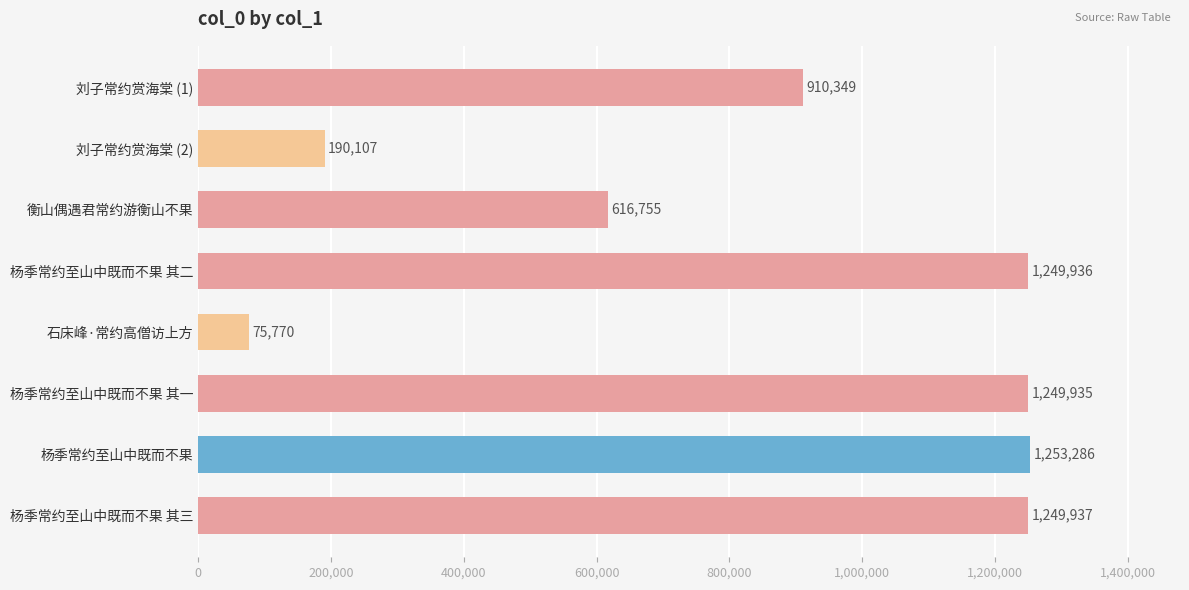

Count the number of categories in the chart.

8